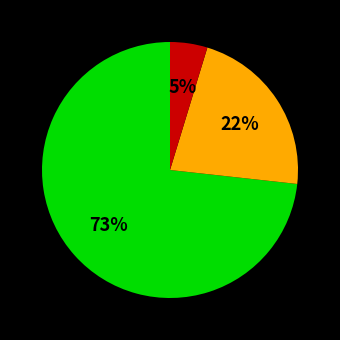

Is there a majority slice in this chart?

Yes